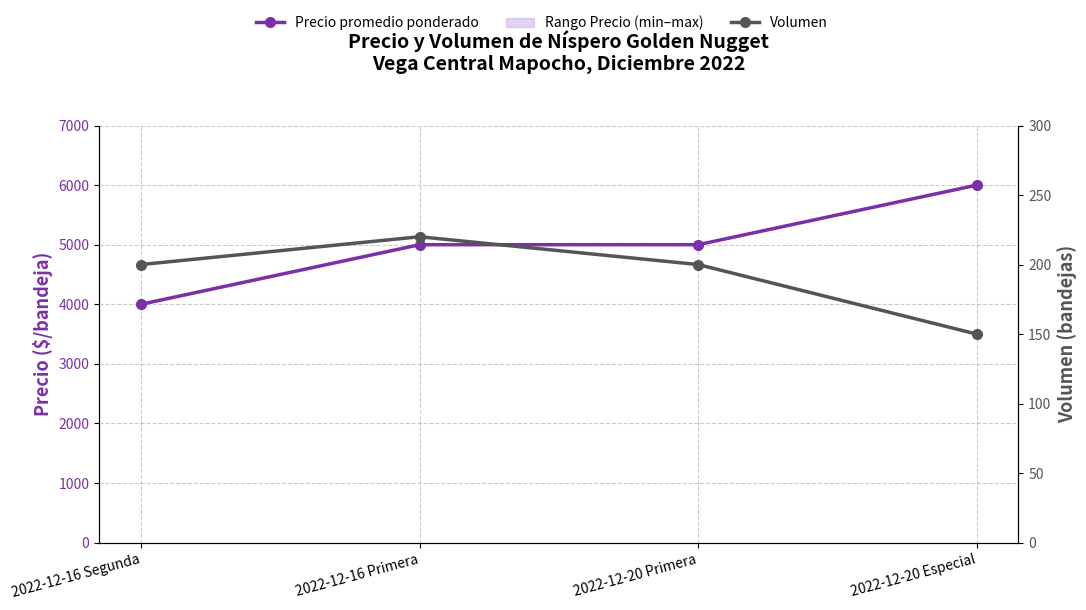

In Volumen, how many points are higher than both neighbors (excluding endpoints)?

1